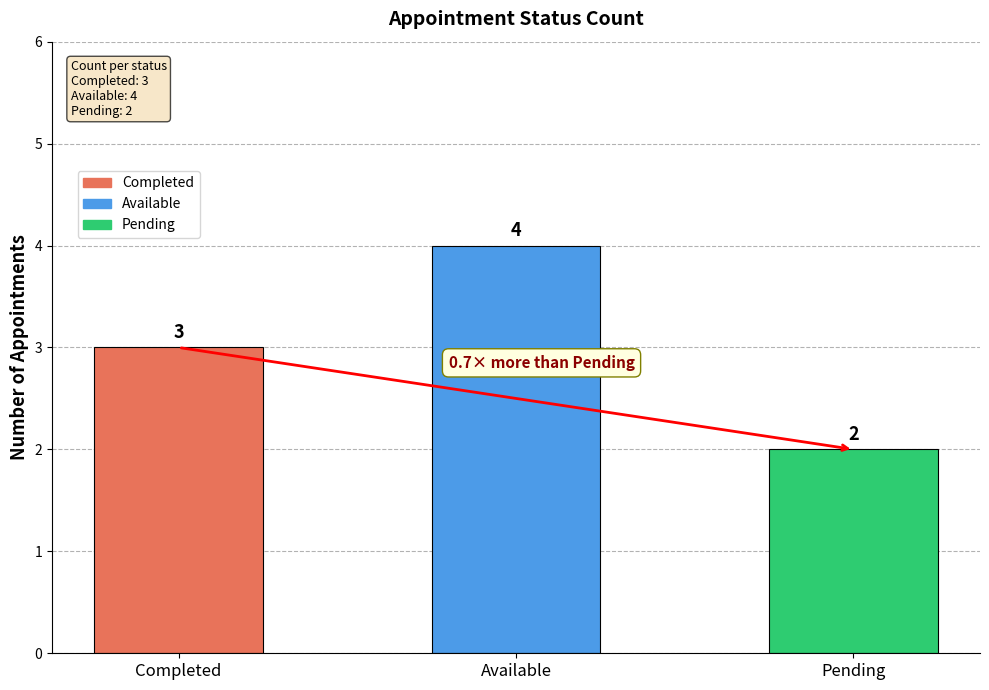

How many data points does each series have?

3